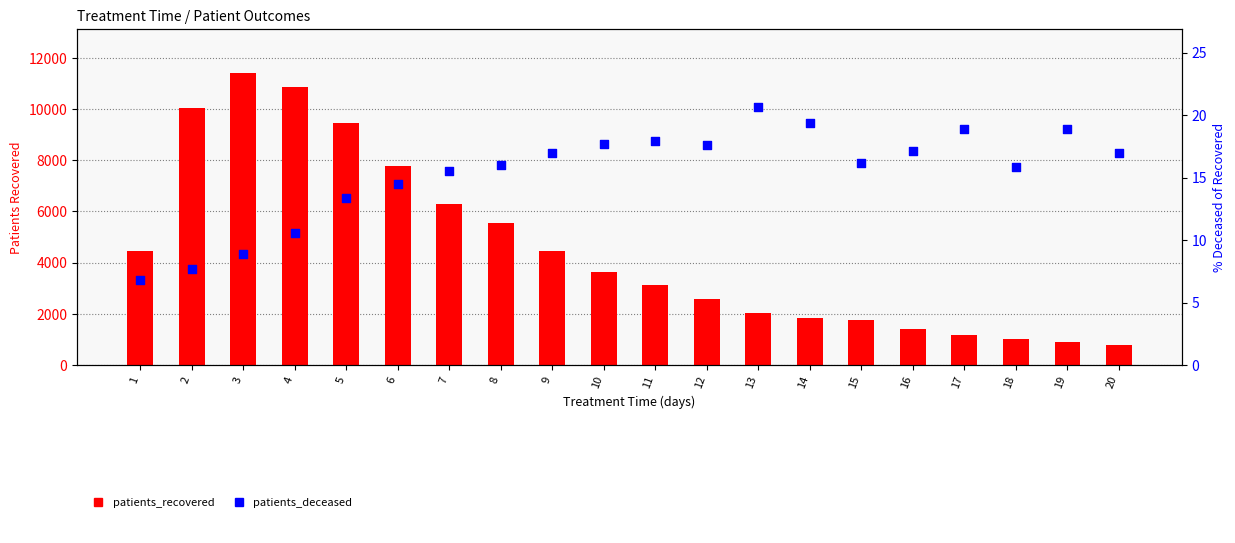

At how many categories does at least one series exceed 1855?

13